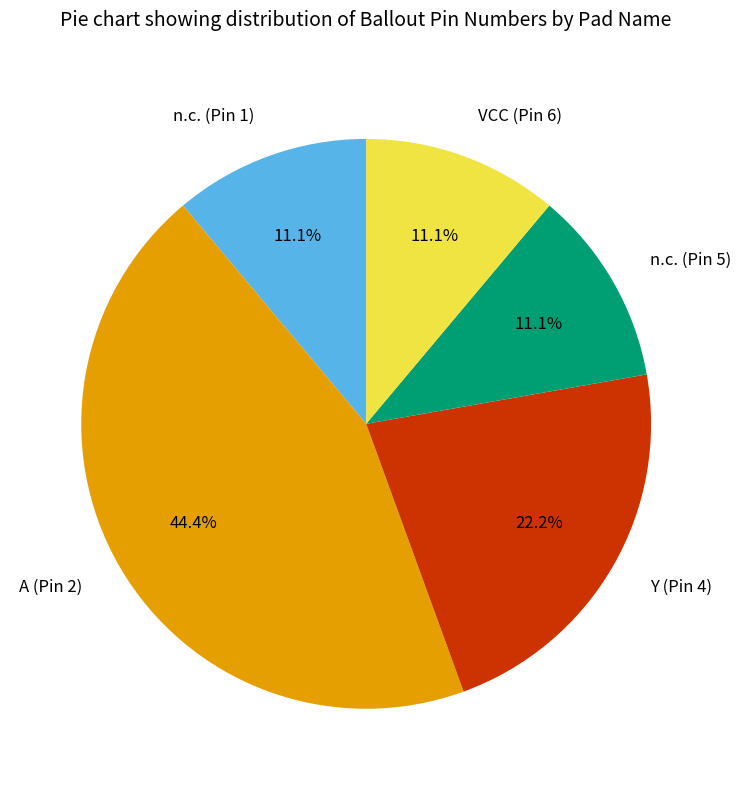

What percentage is the A (Pin 2) slice, to the nearest percent?

44%